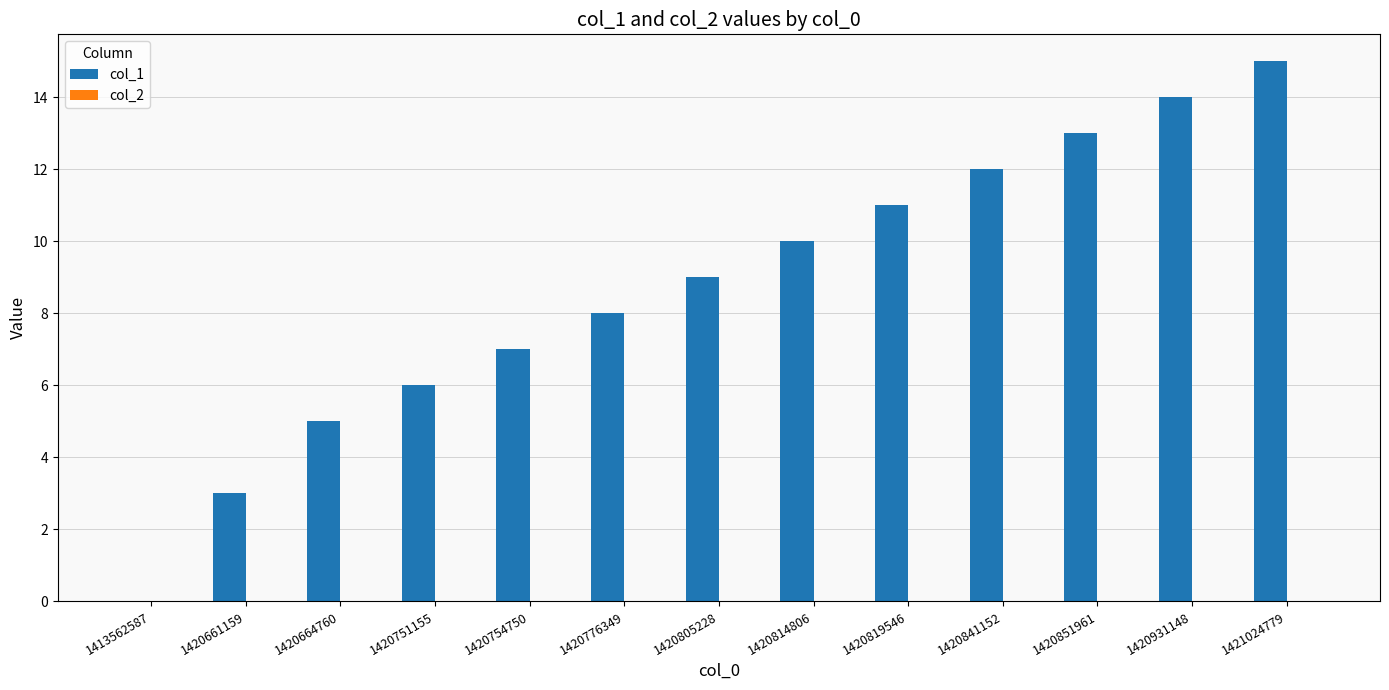

What is the maximum value shown in the chart?

15